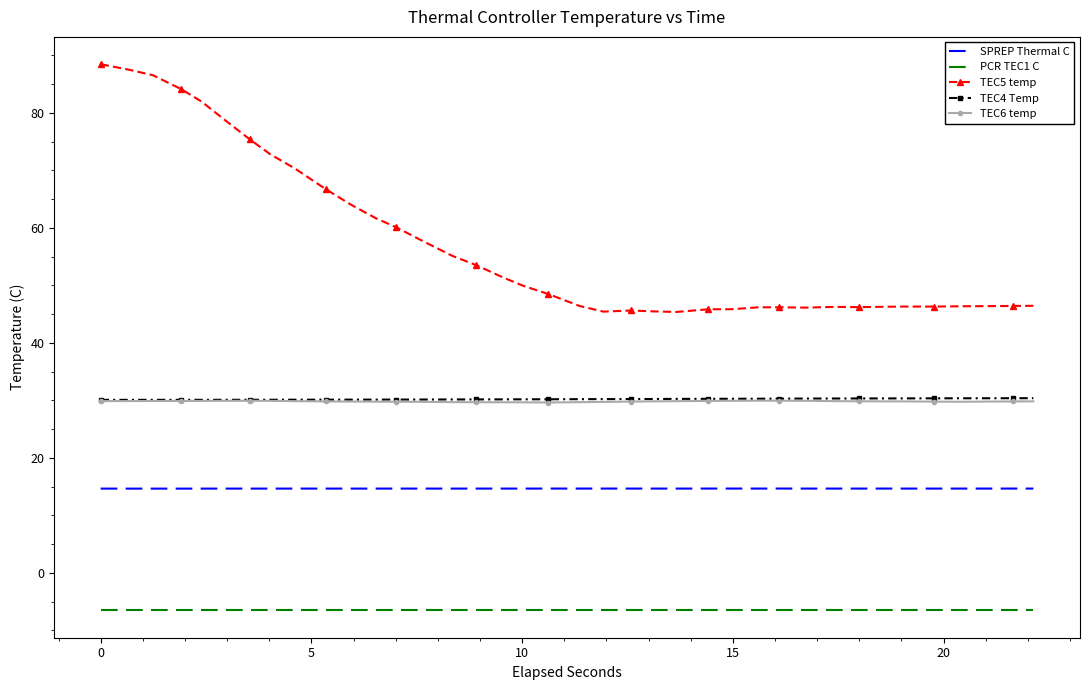

Which series has the largest total across all categories?

TEC5 temp